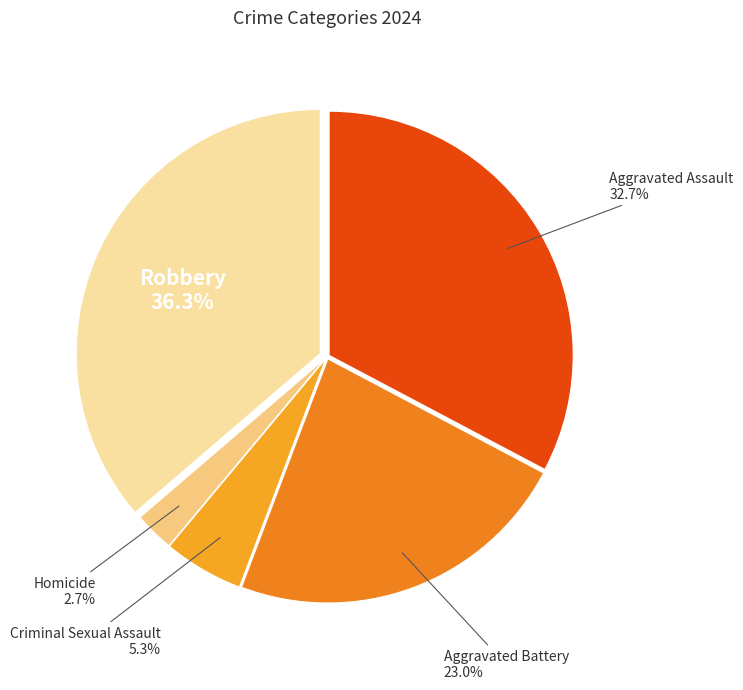

Does any single category account for the majority?

No